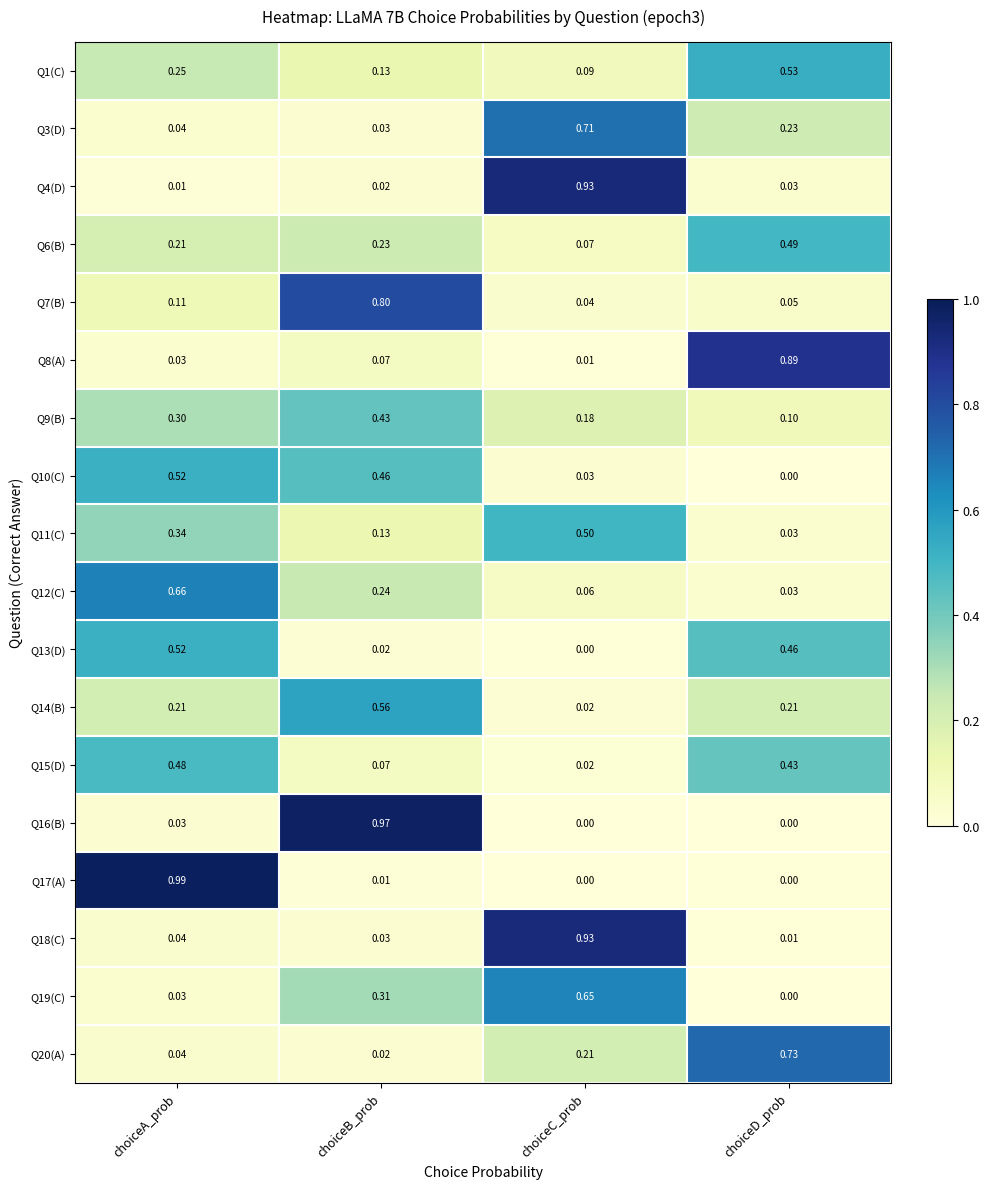

List the labels in order of Q1(C) value, smallest first.

choiceC_prob, choiceB_prob, choiceA_prob, choiceD_prob